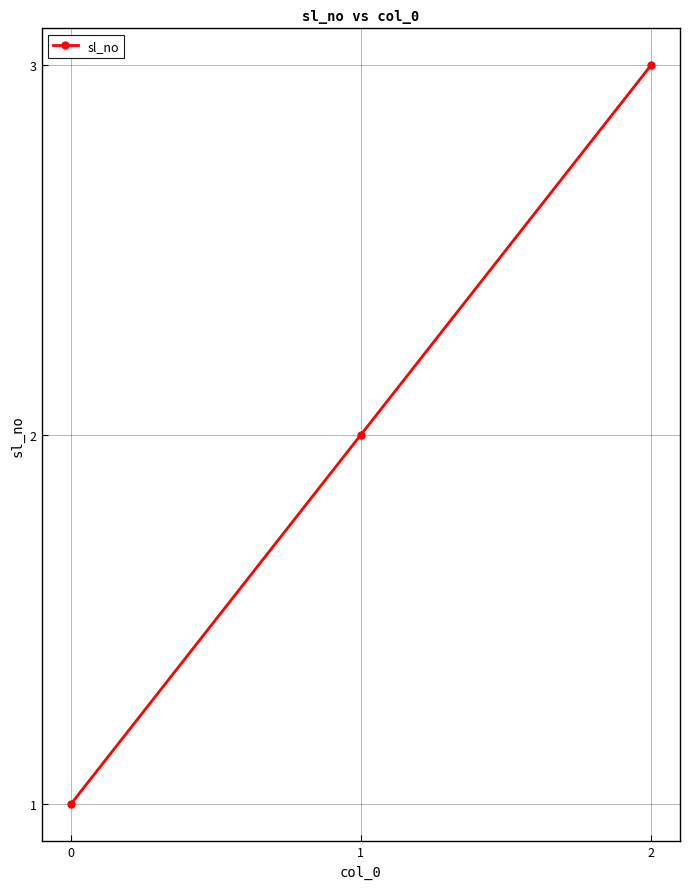

What is the smallest value displayed?

1